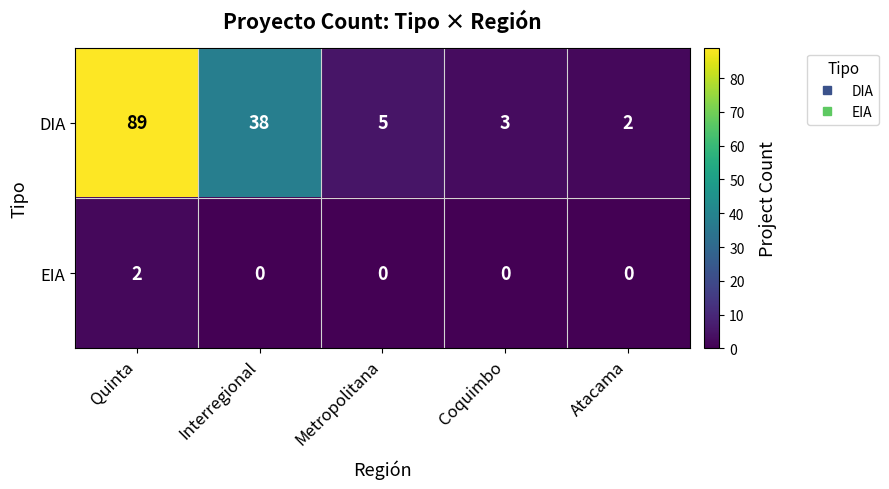

How many categories are shown in the chart?

5